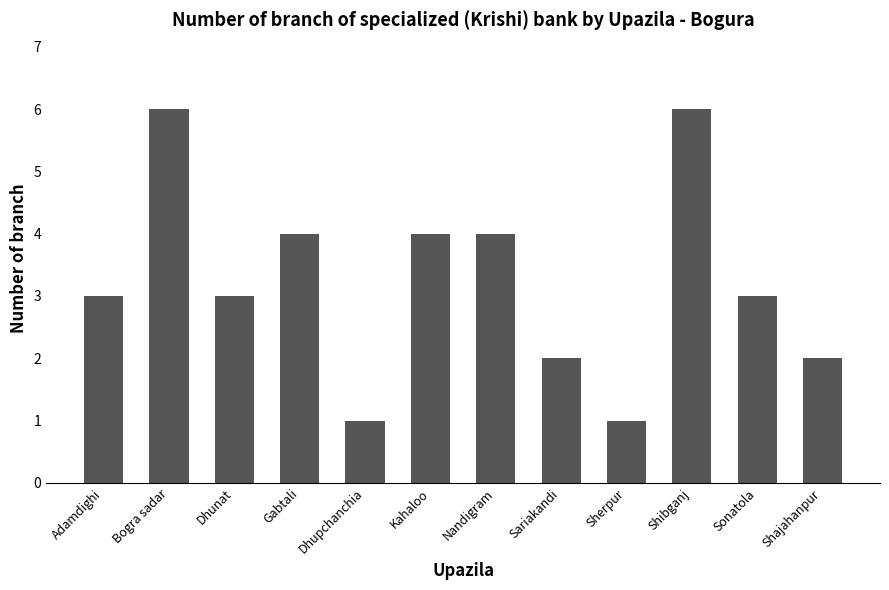

What is the label of the 7th bar from the left?

Nandigram